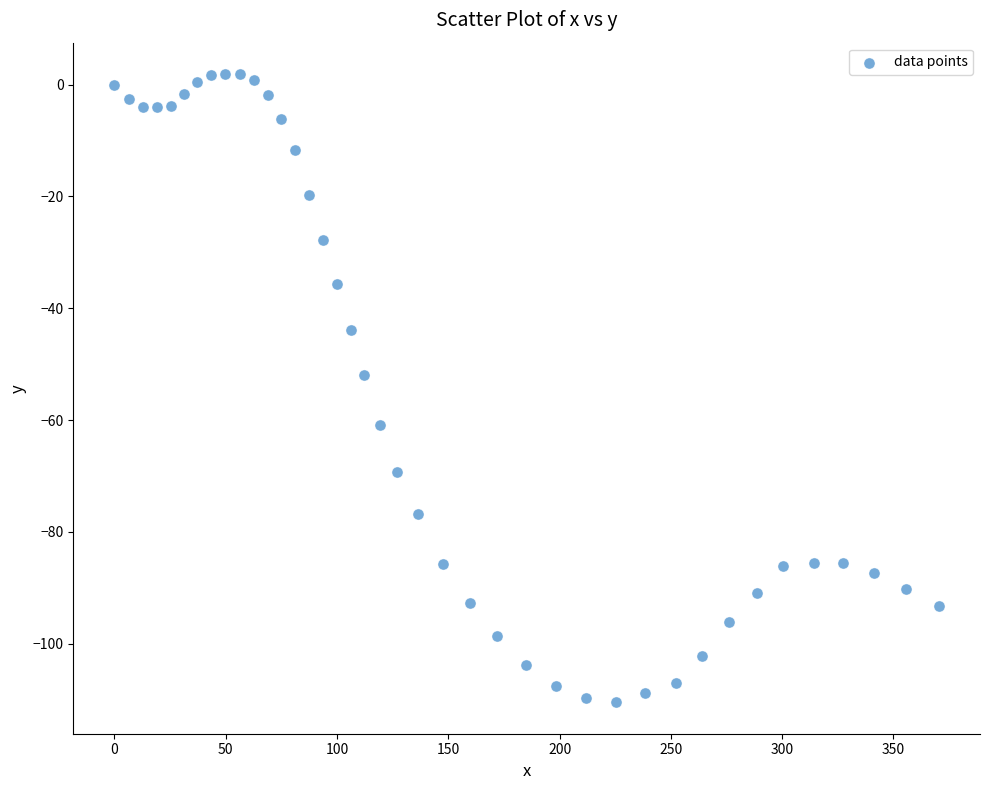

What Y value in the scatter plot is closest to -54?

-51.9